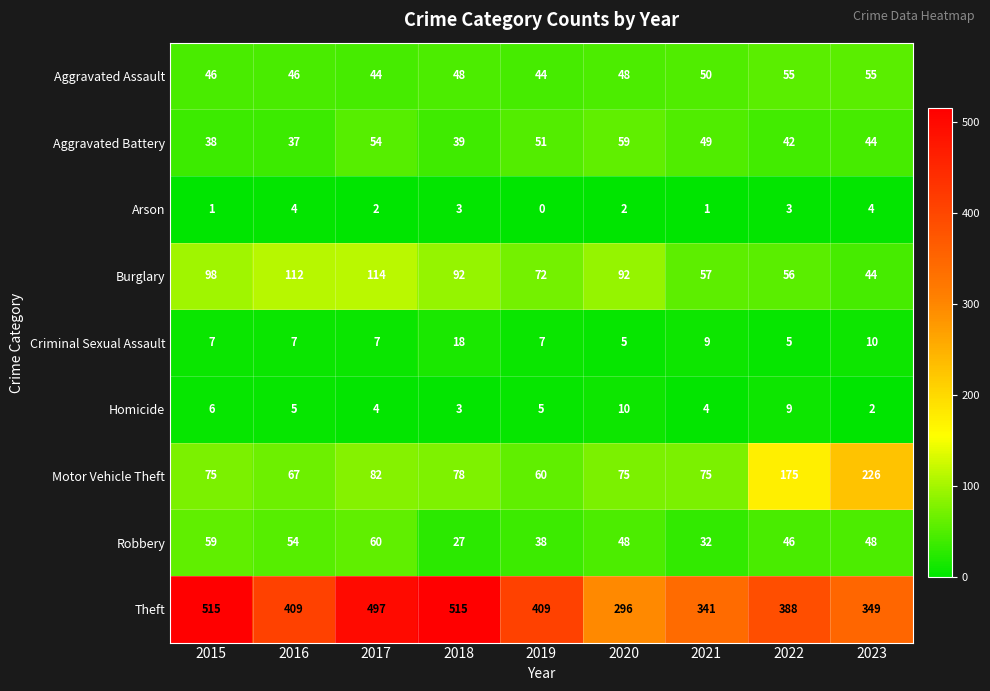

Between 2017 and 2018, which series saw the biggest shift?

Robbery